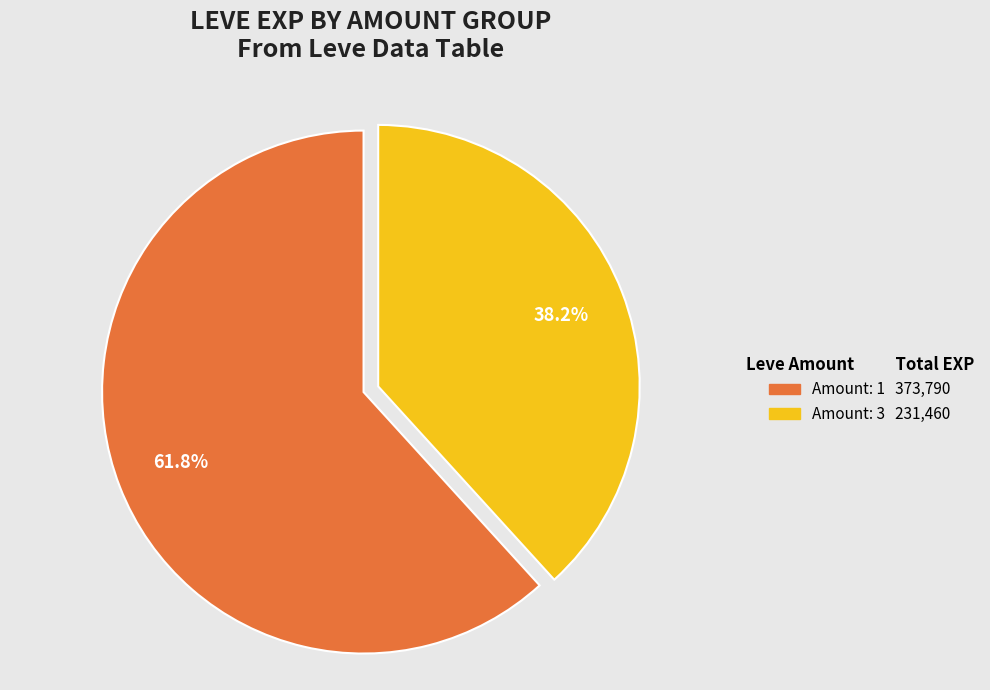

How many segments does this pie chart have?

2